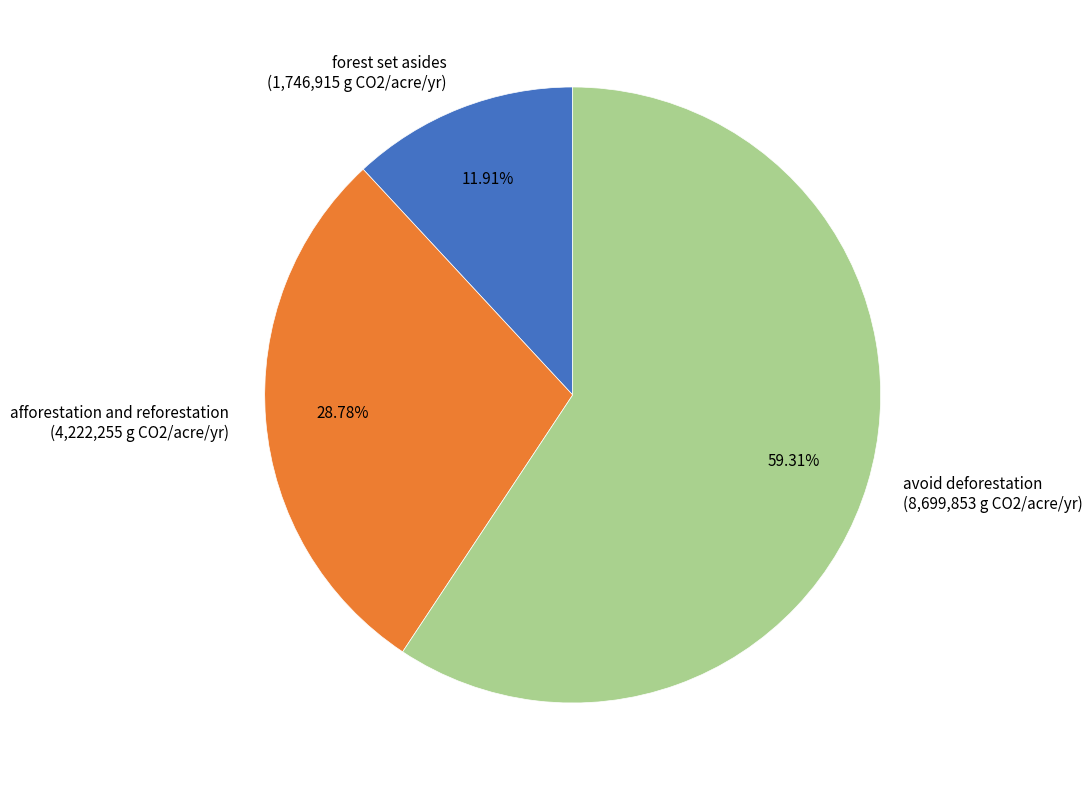

Rank the categories by value from highest to lowest.

avoid deforestation, afforestation and reforestation, forest set asides